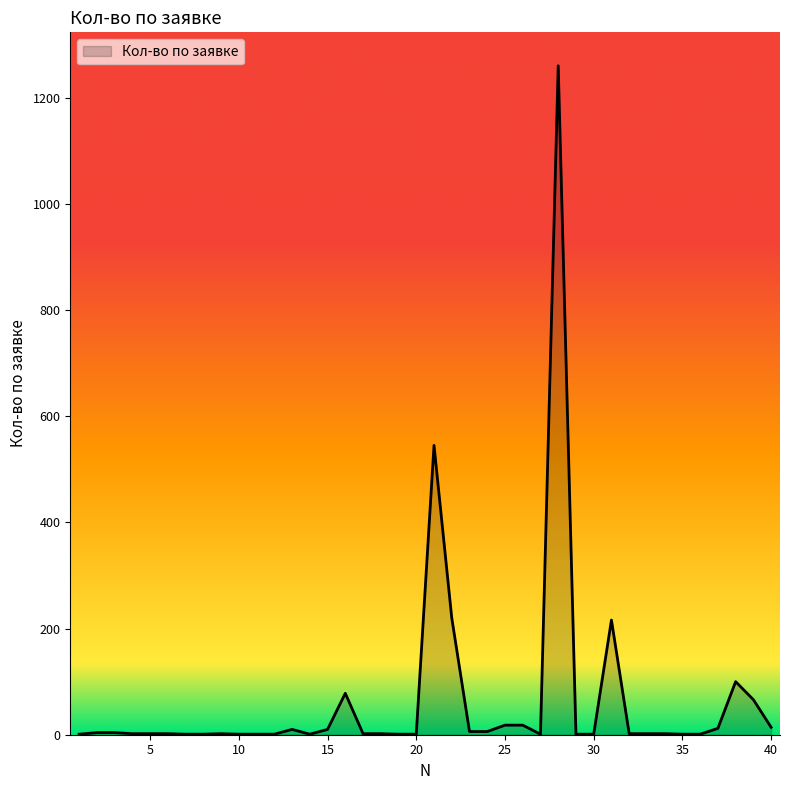

What is the difference between the maximum and minimum values?

1259